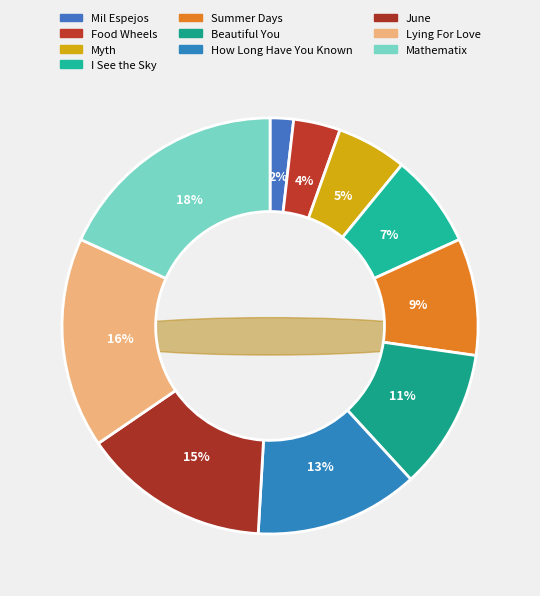

What percentage is the Mathematix slice, to the nearest percent?

18%